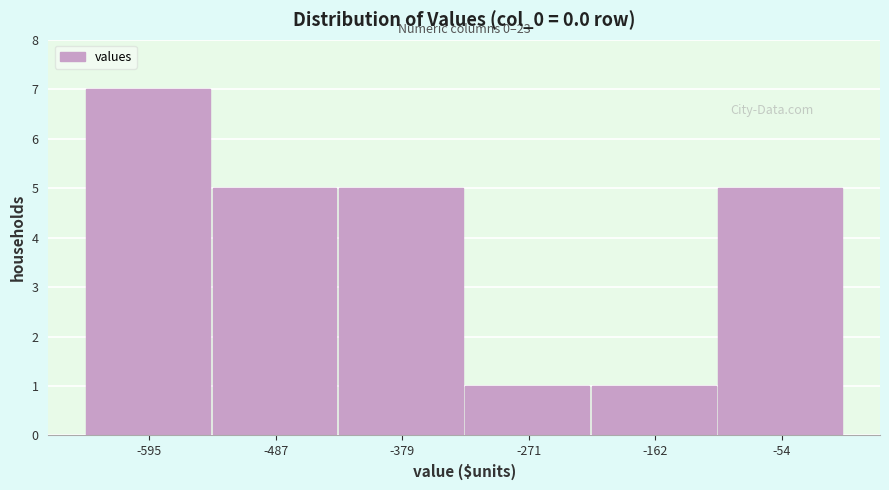

Which range on the x-axis has the tallest bar?

-640 to -540